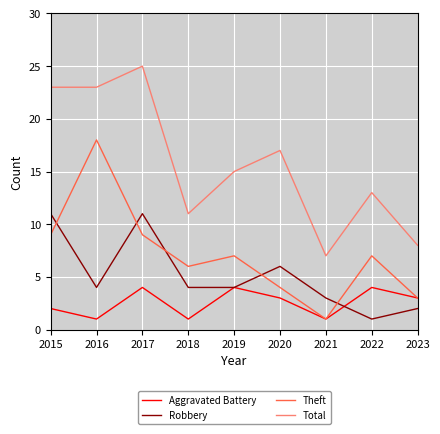

Which series changed the most between 2019 and 2023?

Total